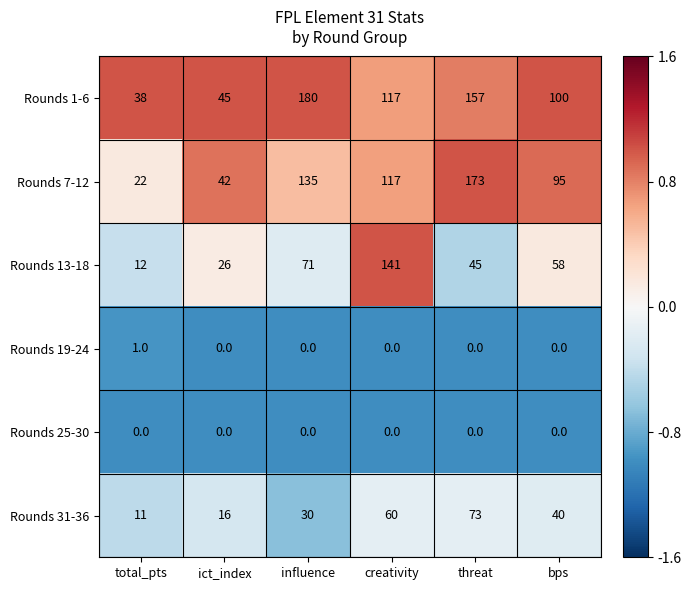

Where is Rounds 13-18 nearest to the value 76?

influence